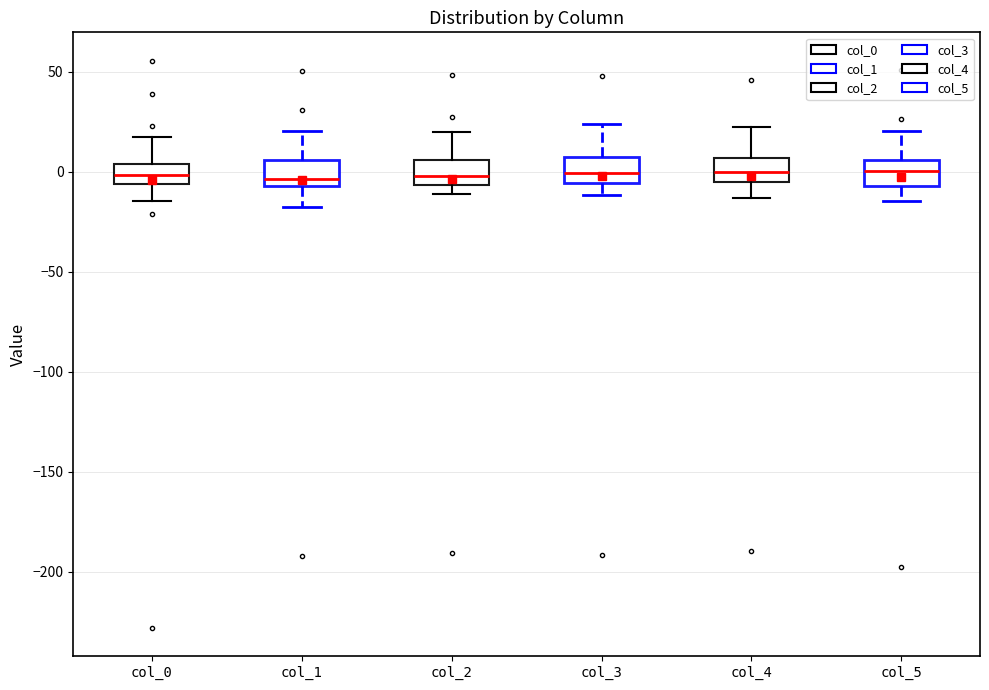

Where does the median line of the box for col_0 sit on the y-axis? The values are not printed on the chart, so give them approximately, as read against the axis.

0